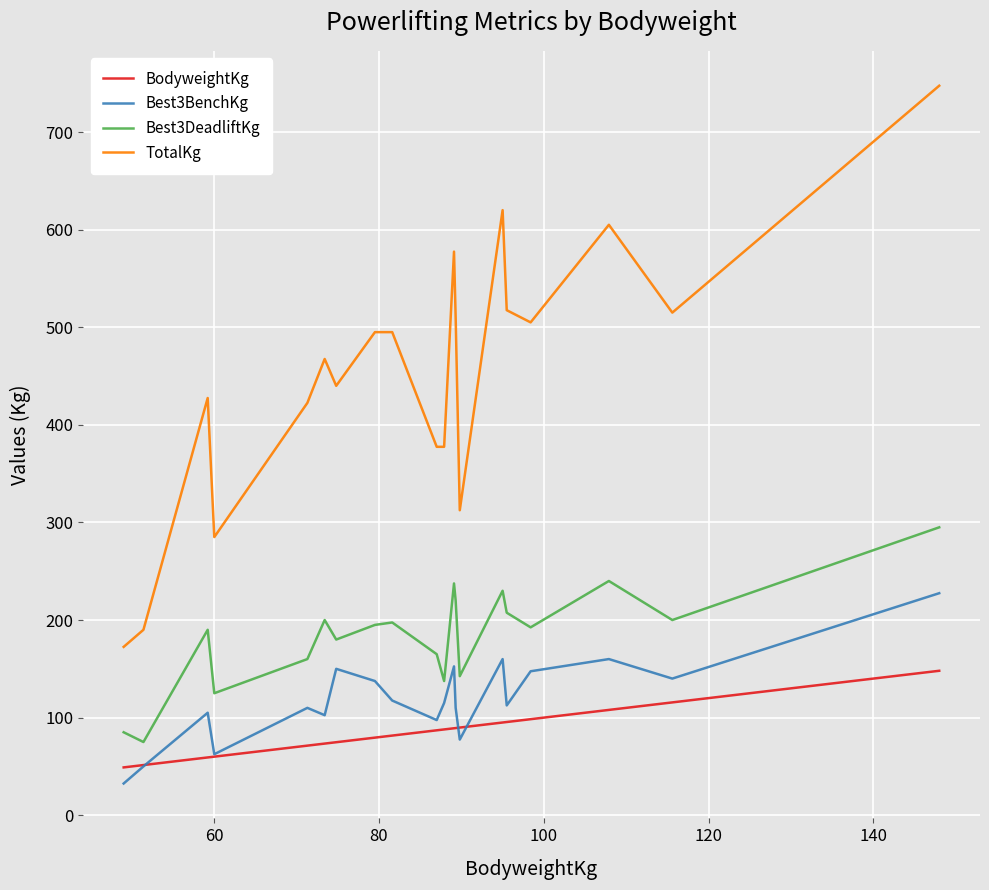

True or false: Best3BenchKg and TotalKg cross at least once.

False